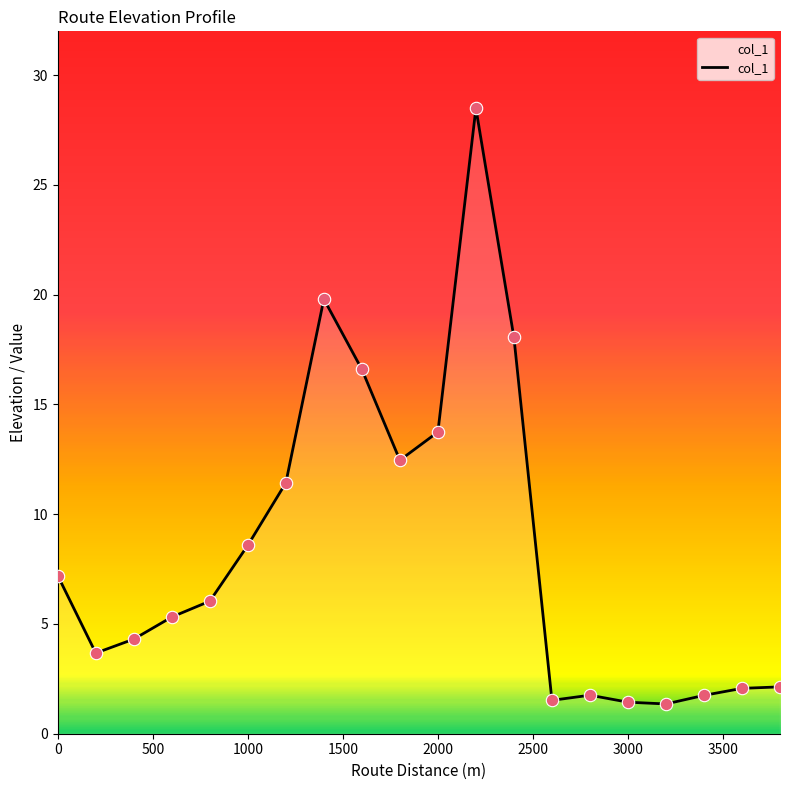

What is the difference between the maximum and minimum values?

27.1